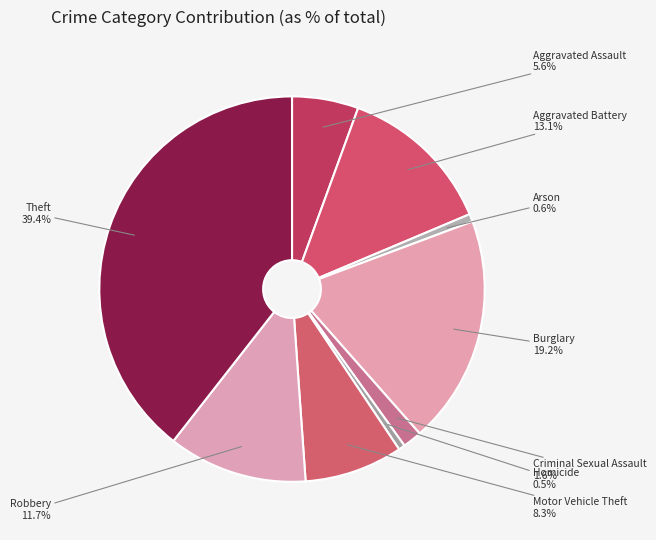

To the nearest percent, what is the average slice percentage?

11%